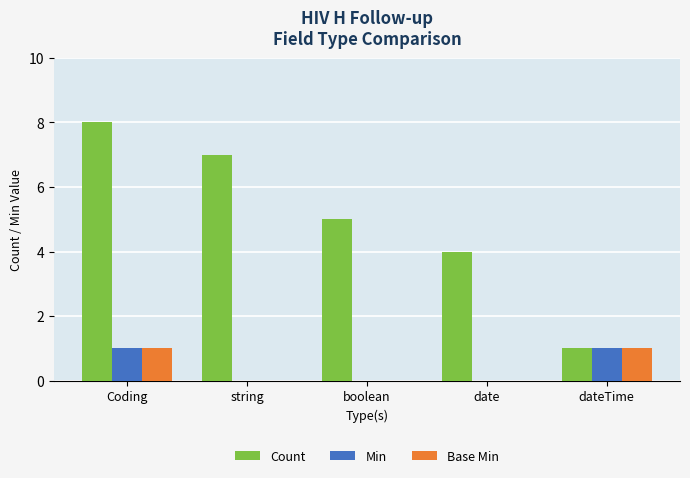

Does the chart contain stacked bars?

No